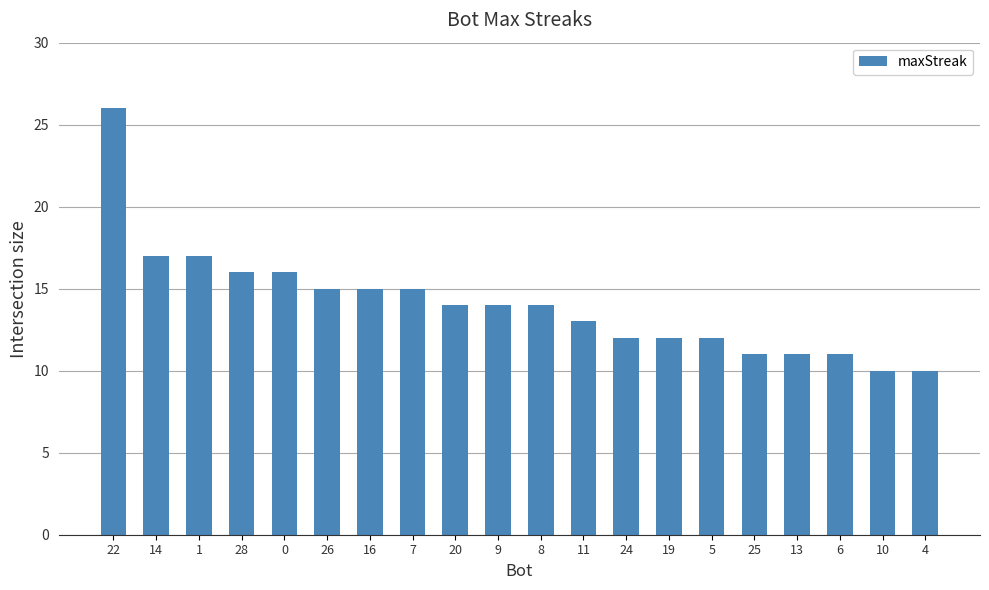

What is the smallest value displayed?

10